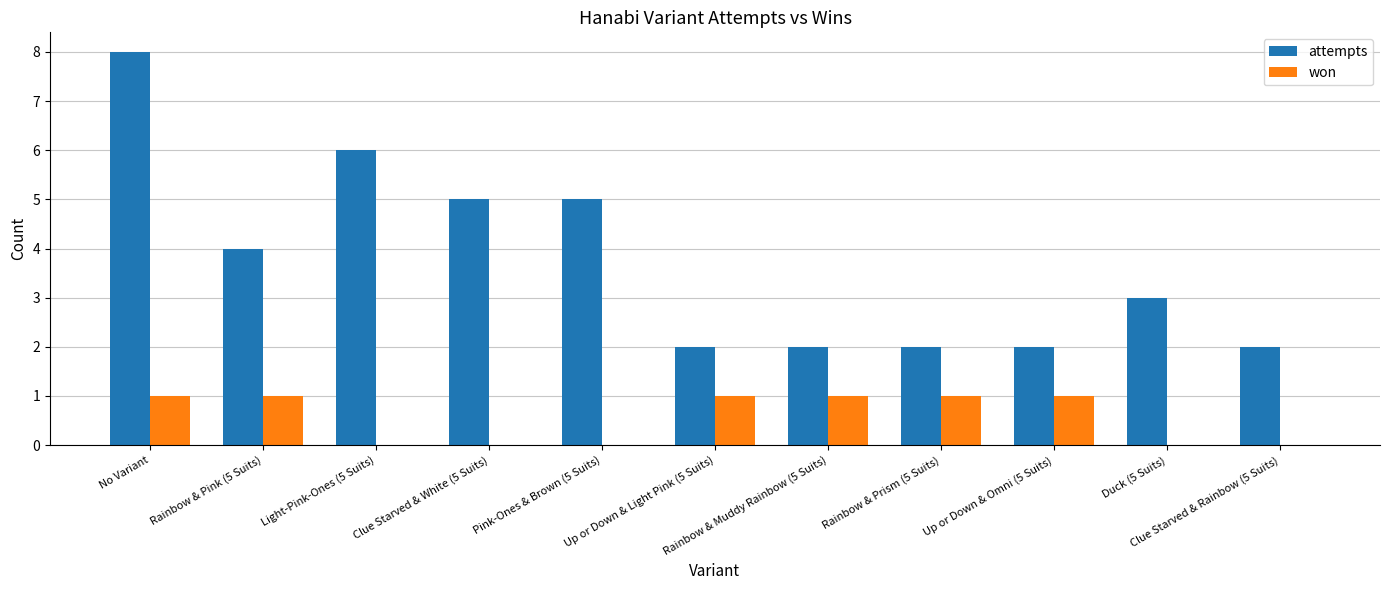

How many distinct data groups are displayed?

2